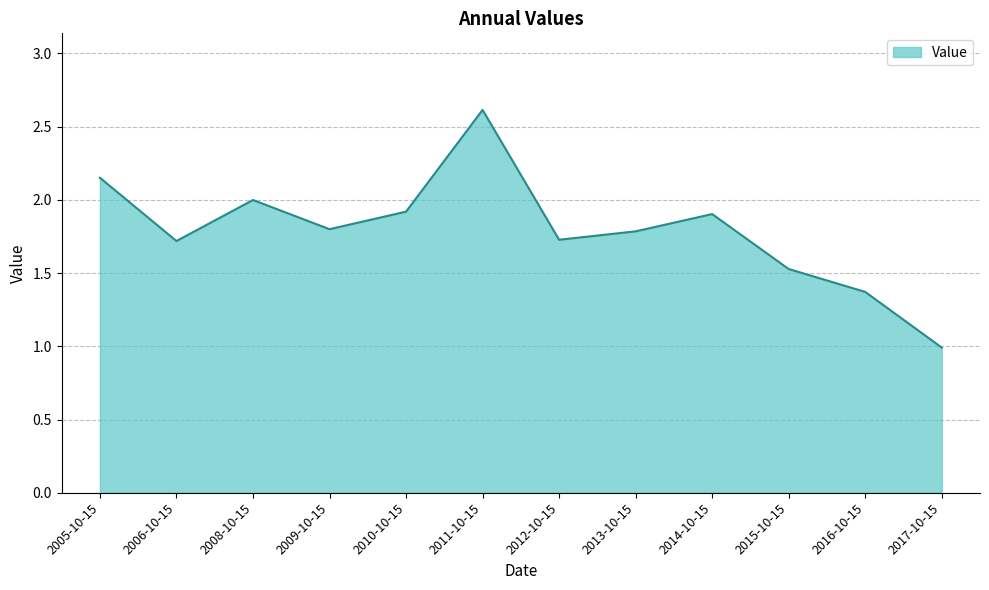

What position from the right is 2006-10-15?

11